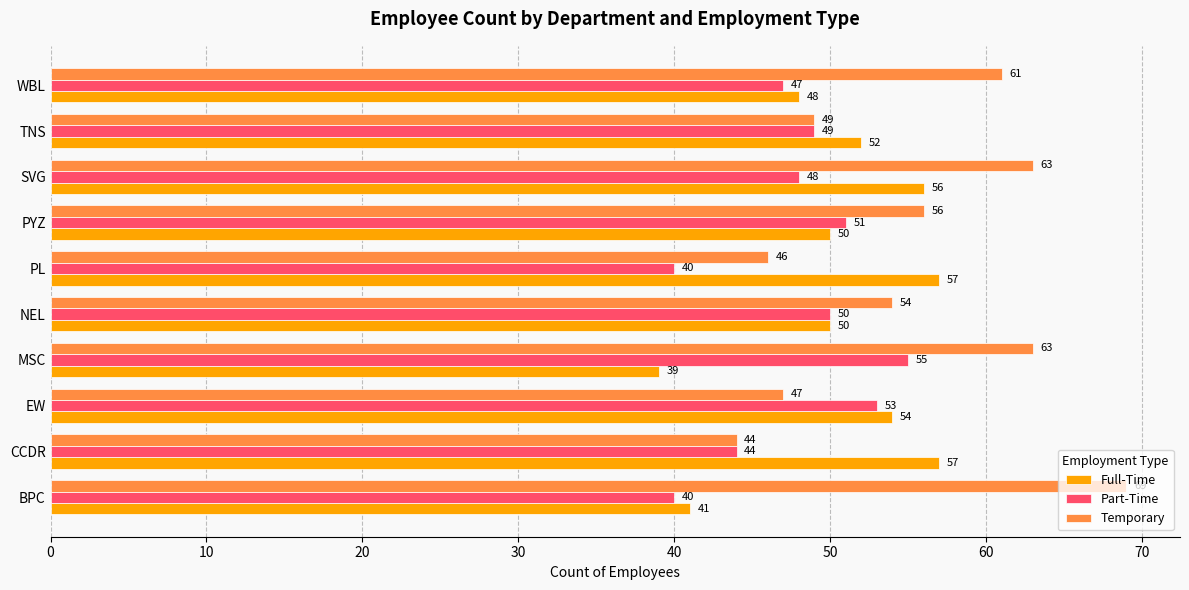

How many series are shown in this chart?

3